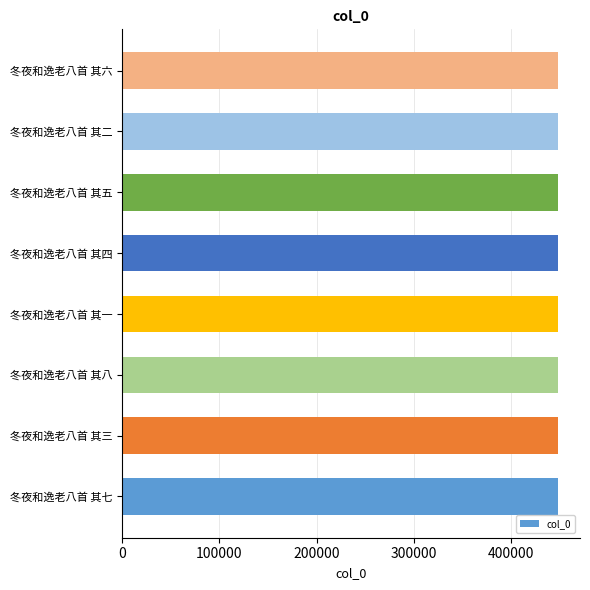

Count the values in the range 448658 to 448662.

5